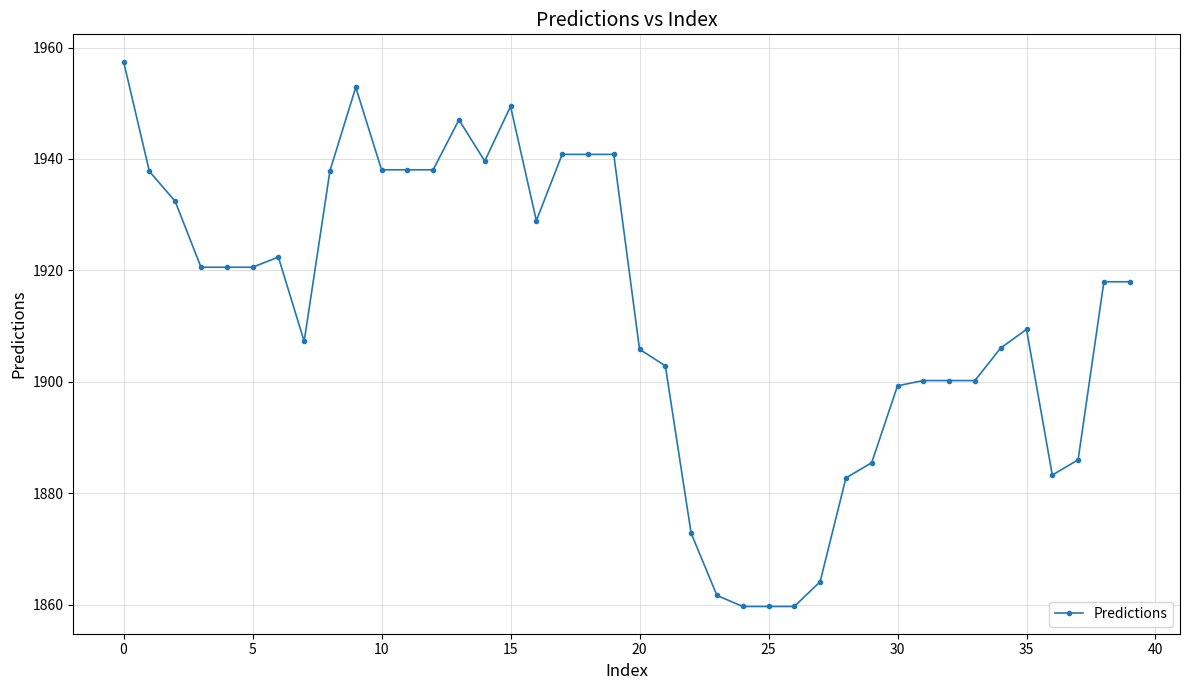

What is the difference between the second highest and second lowest values?

93.2